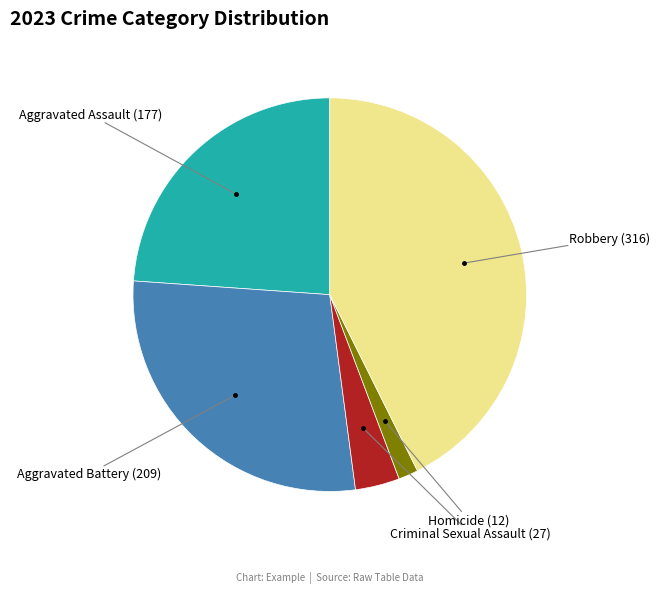

Is there any slice that represents more than half of the pie?

No